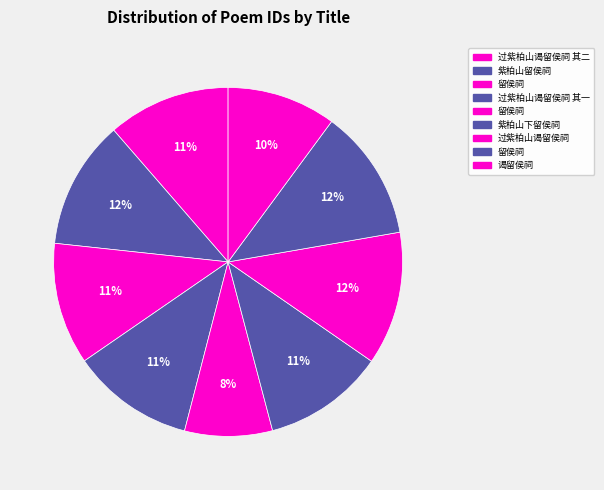

What is the largest slice in the pie chart?

过紫柏山谒留侯祠